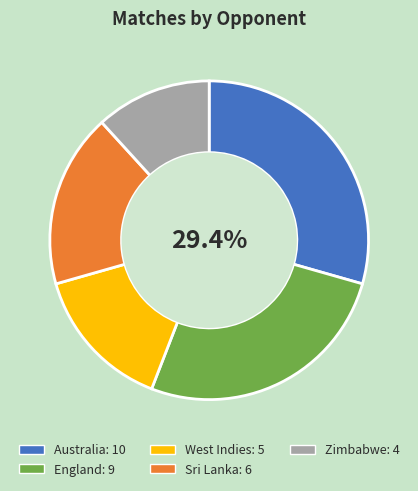

What is the smallest slice in the pie chart?

Zimbabwe